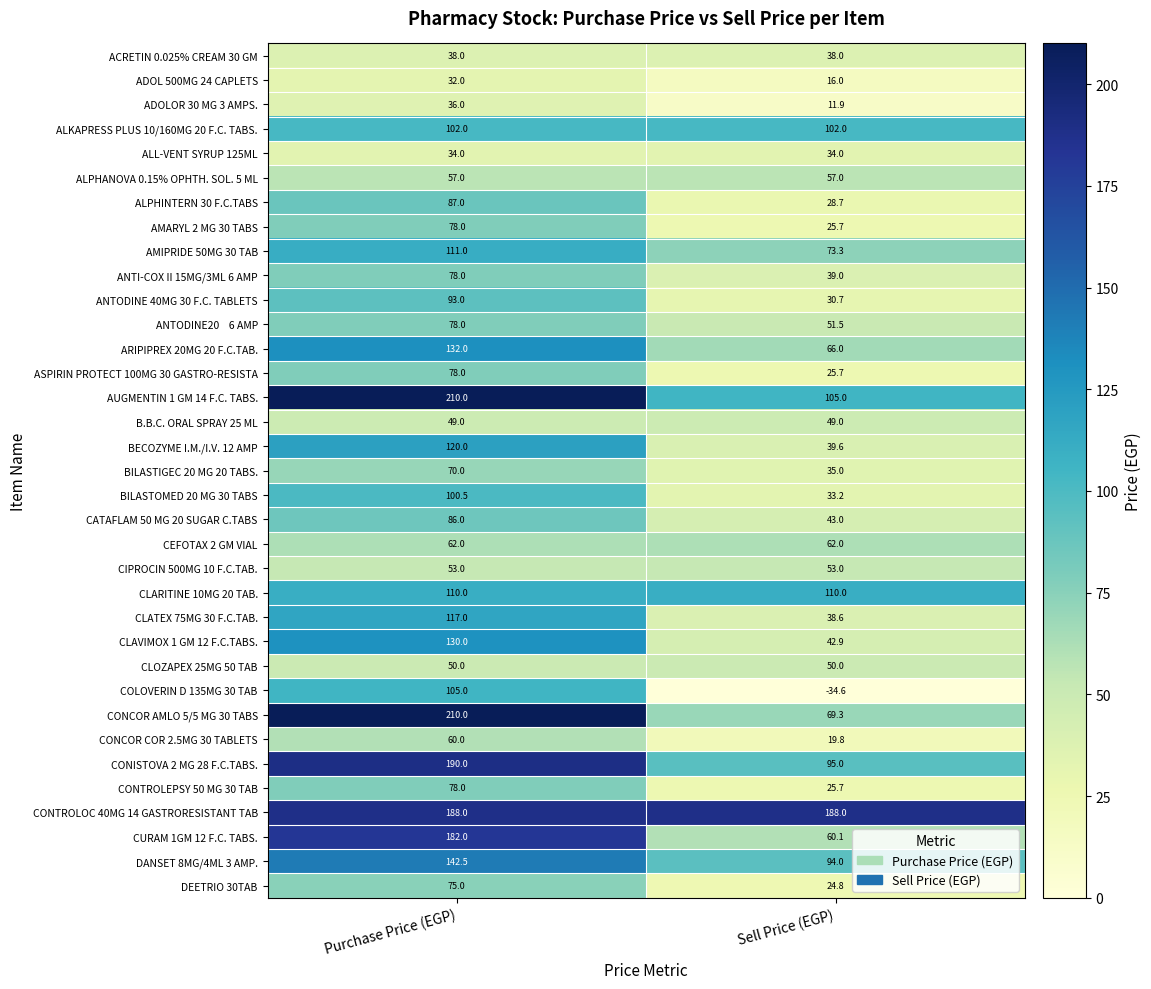

Which series changed the most between Purchase Price (EGP) and Sell Price (EGP)?

CONCOR AMLO 5/5 MG 30 TABS